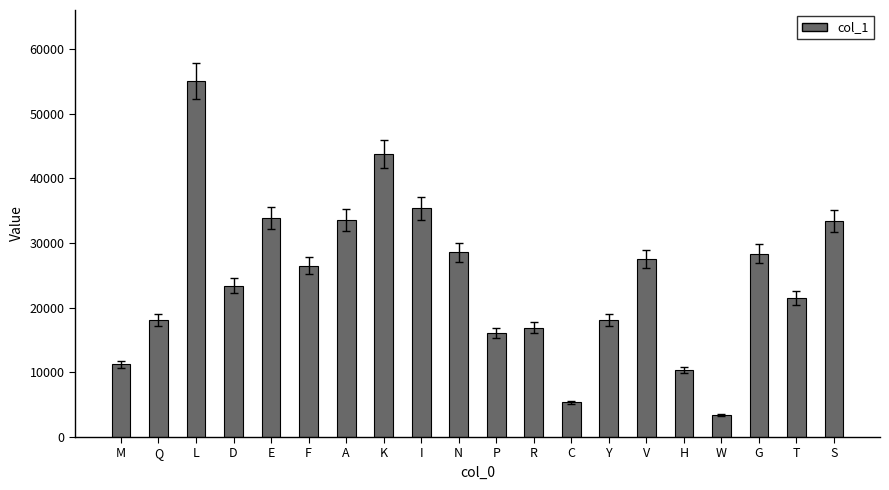

What is the change in value from L to H?

-44621